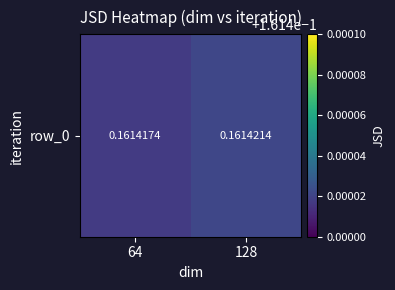

Which label corresponds to the smallest value in the chart?

64